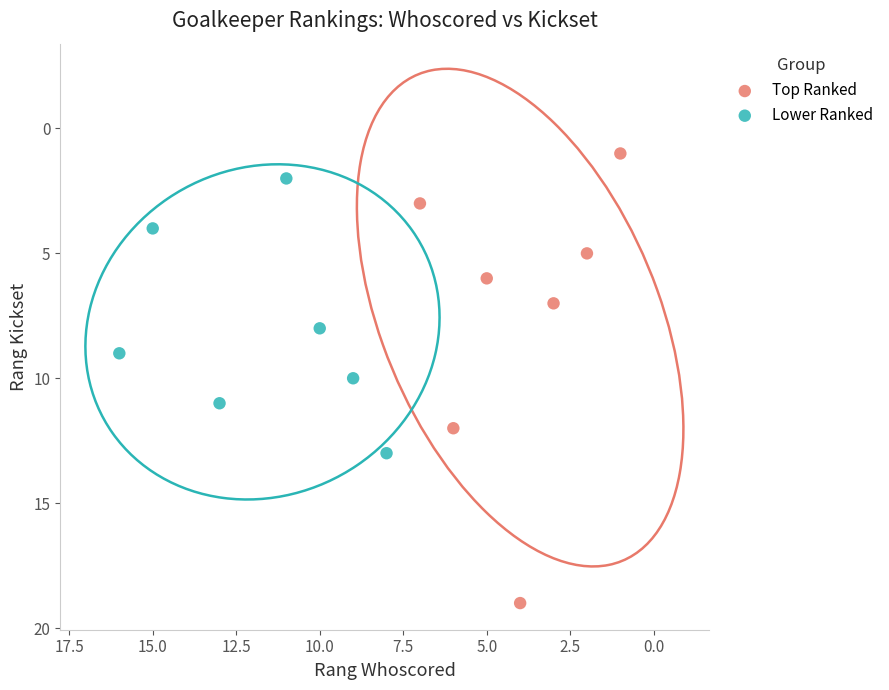

Which series has the largest Y range (max minus min)?

Top Ranked